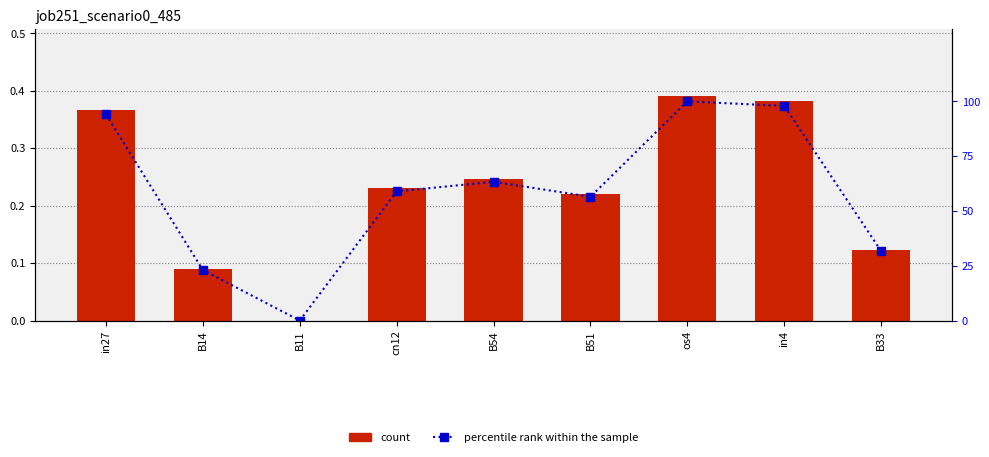

How many groups of bars are there?

9